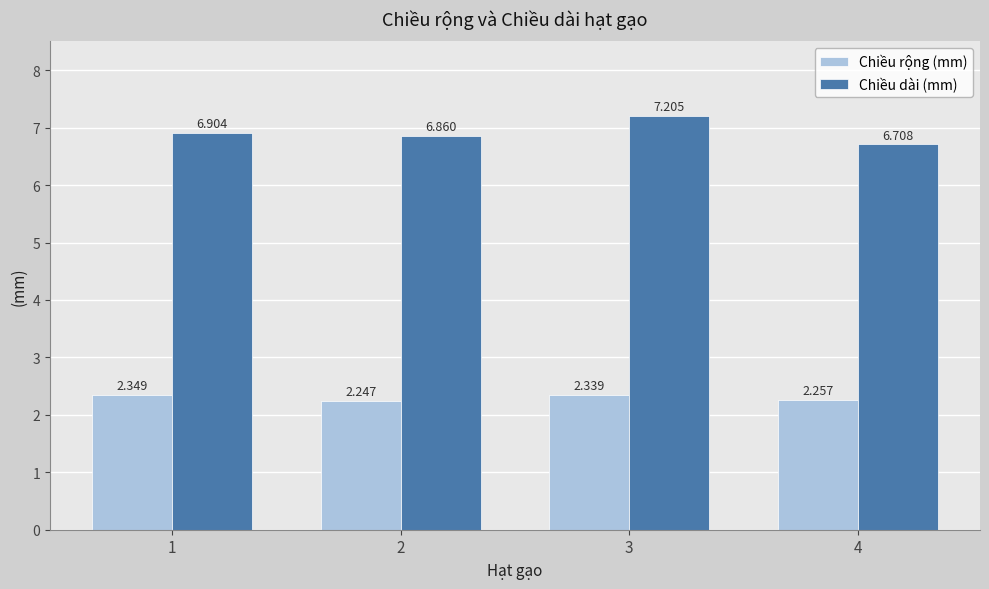

What is the total value across all series at 4?

9.0